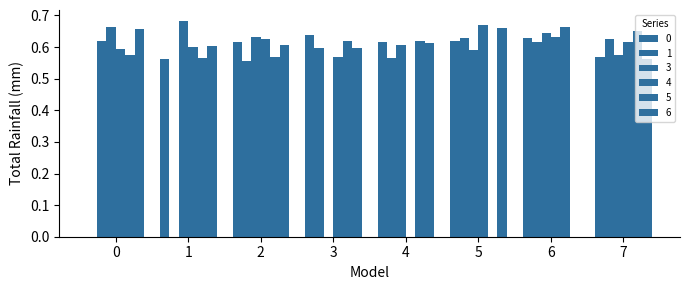

True or false: 4 has a value of 0.9 at 5.

False